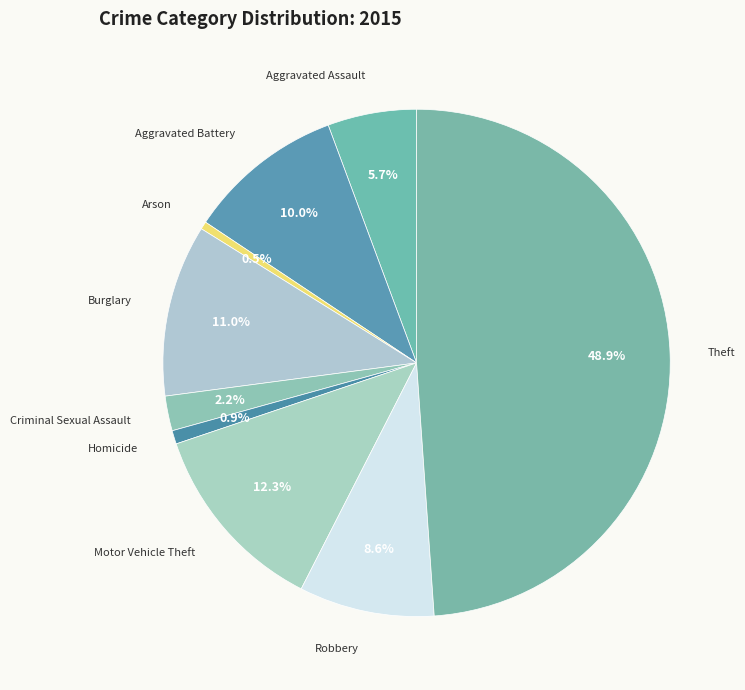

Rank the categories by value from lowest to highest.

Arson, Homicide, Criminal Sexual Assault, Aggravated Assault, Robbery, Aggravated Battery, Burglary, Motor Vehicle Theft, Theft